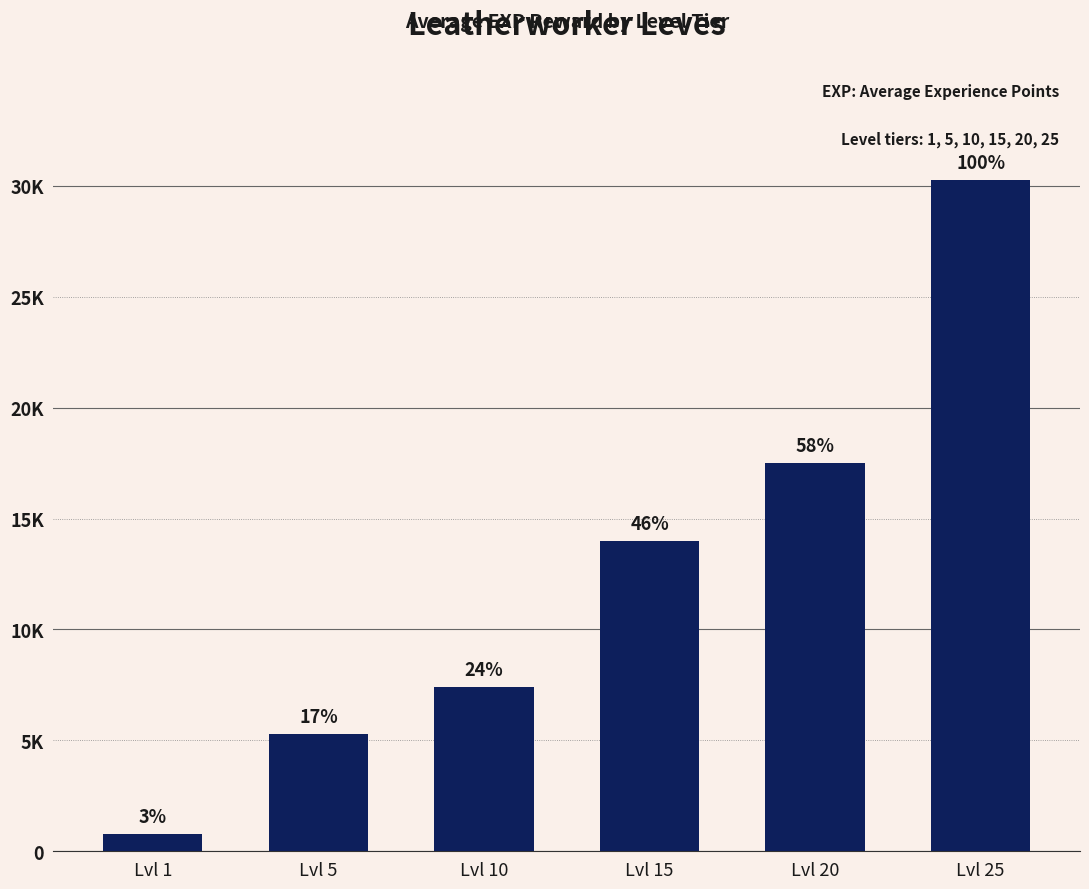

Does the chart contain any negative values?

No